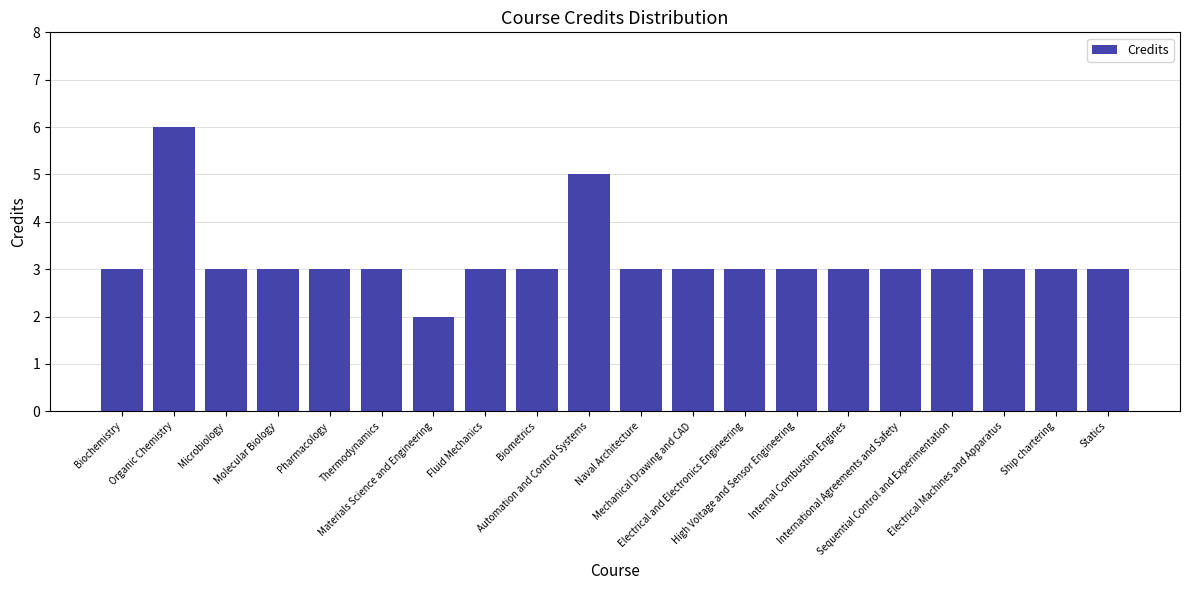

What is the maximum value shown in the chart?

6